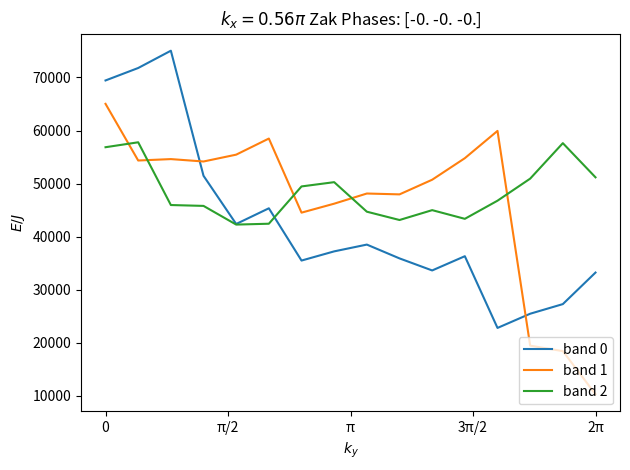

True or false: band 1 and band 0 intersect in this chart.

True